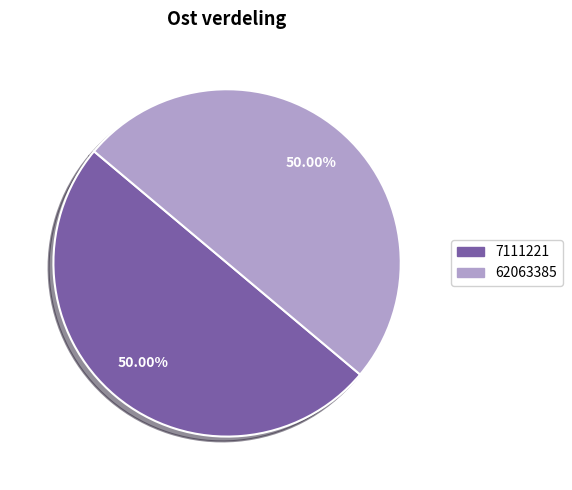

What is the ratio of the value at 7111221 to the value at 62063385?

1.0